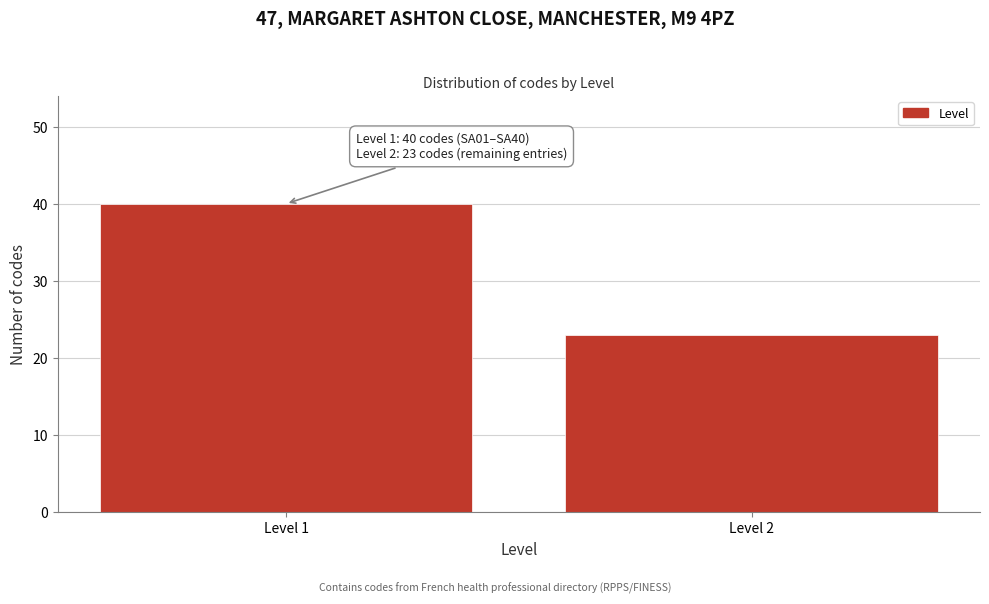

Reading left to right, transcribe all the data shown in this chart.

40	23